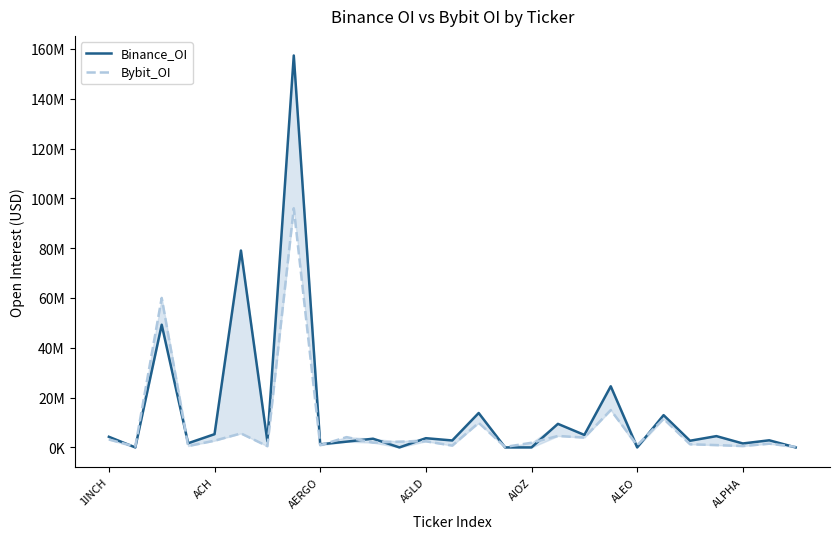

How many data points in Bybit_OI are above 1916532?

13